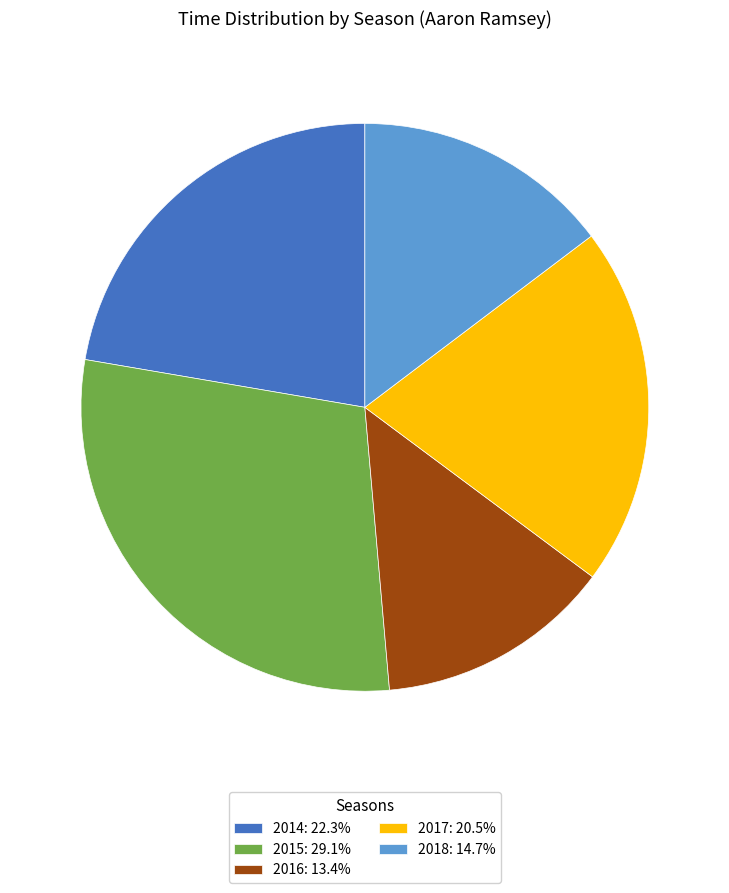

What is the ratio of the value at 2014: 22.3% to the value at 2017: 20.5%?

1.1